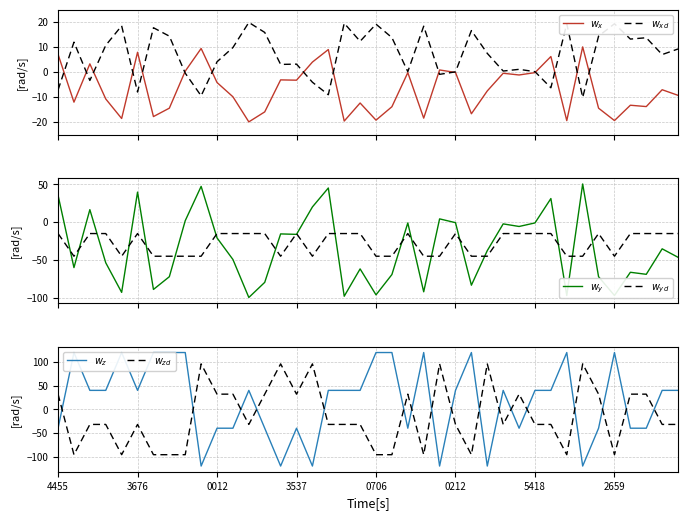

How many values in the $w_{zd}$ series are below -32?

11